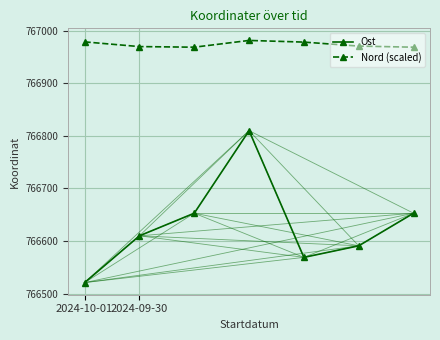

How many interior local peaks does the Ost series have?

1